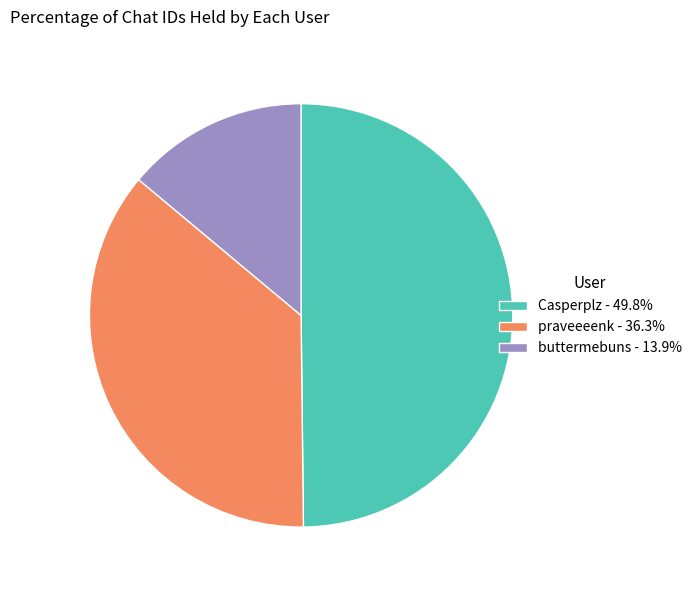

How many segments does this pie chart have?

3